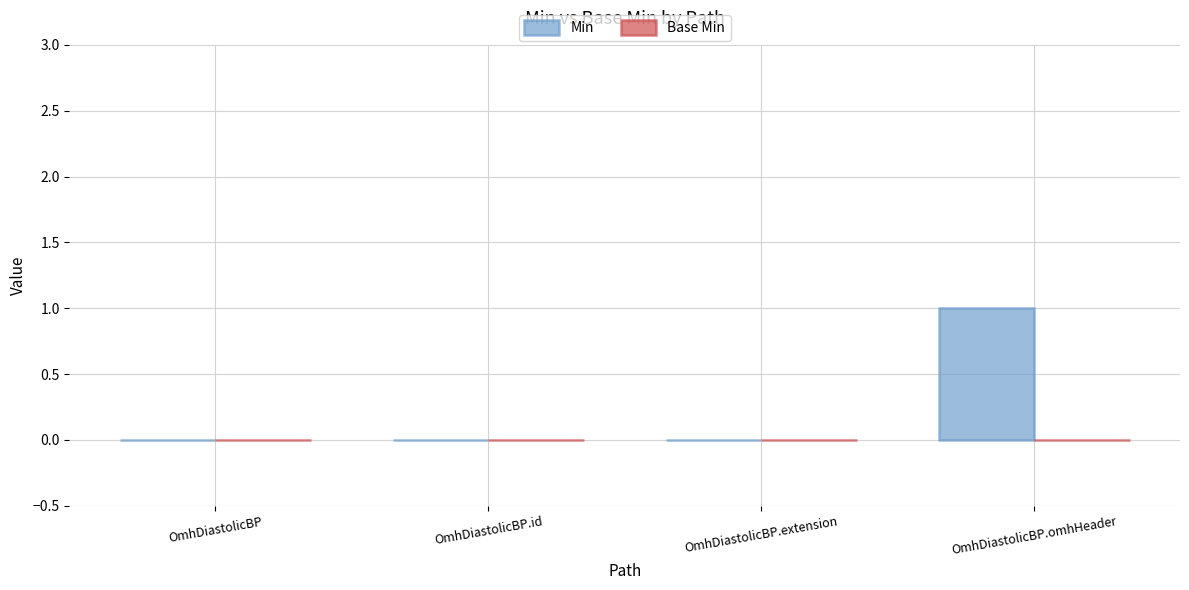

Which label corresponds to the largest value in the chart?

OmhDiastolicBP.omhHeader